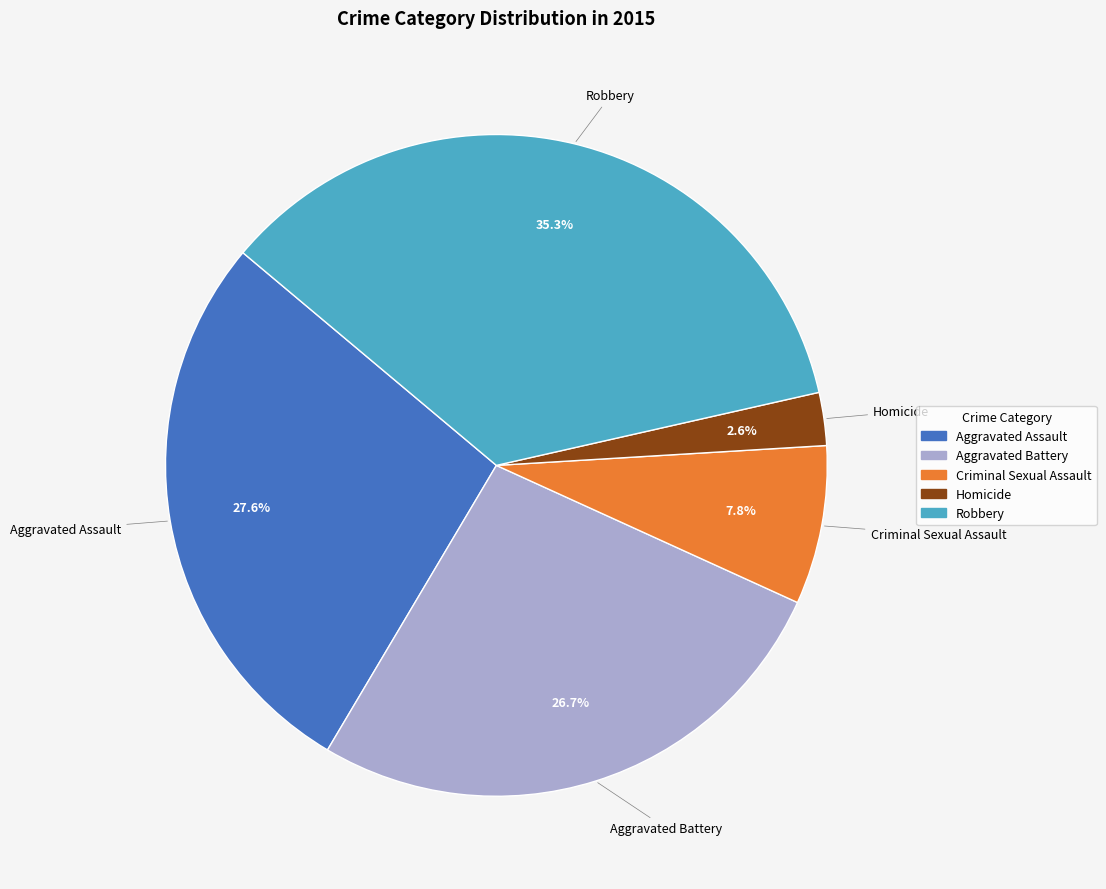

Is there any slice that represents more than half of the pie?

No